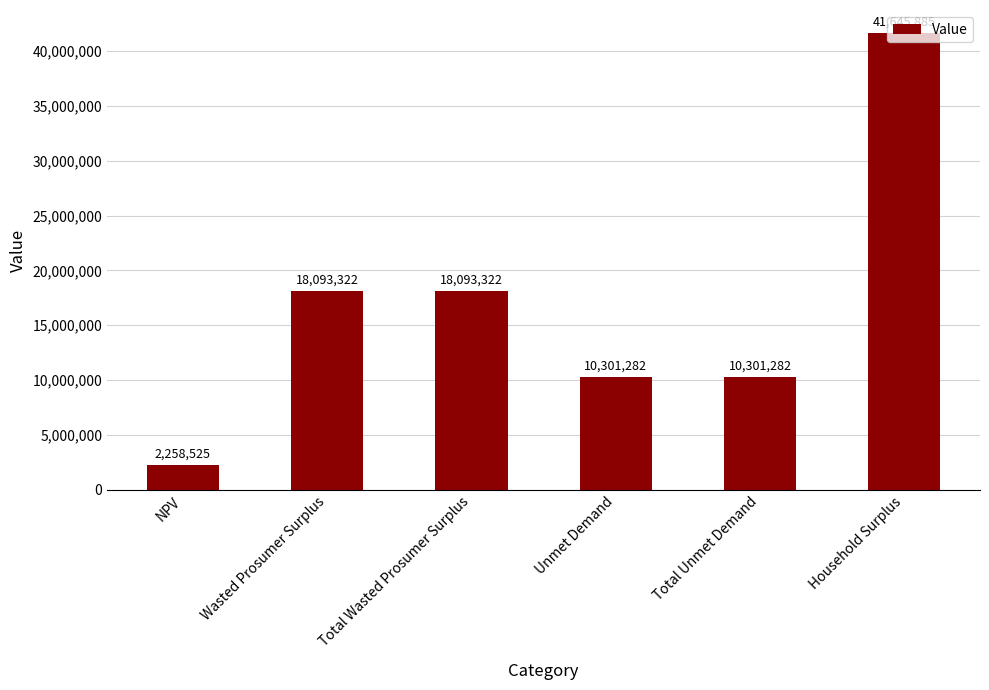

What is the minimum value shown in the chart?

2258524.7